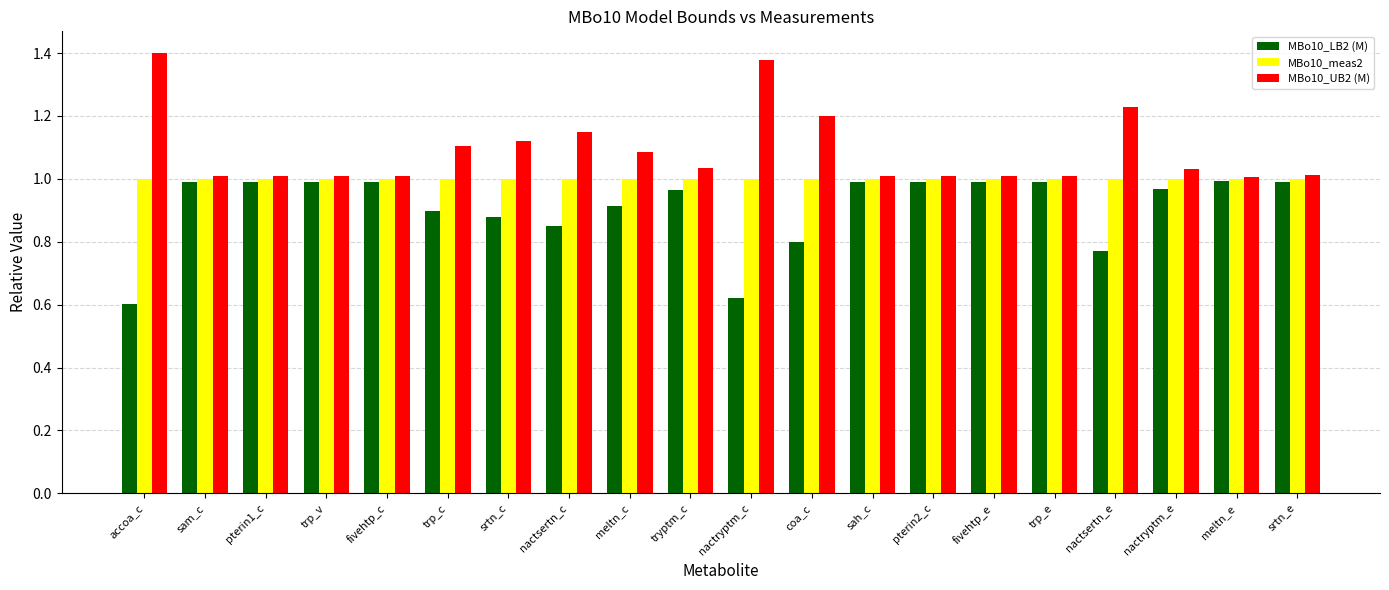

Is the value of MBo10_UB2 (M) at nactryptm_c greater than the value of MBo10_LB2 (M) at nactsertn_c?

Yes